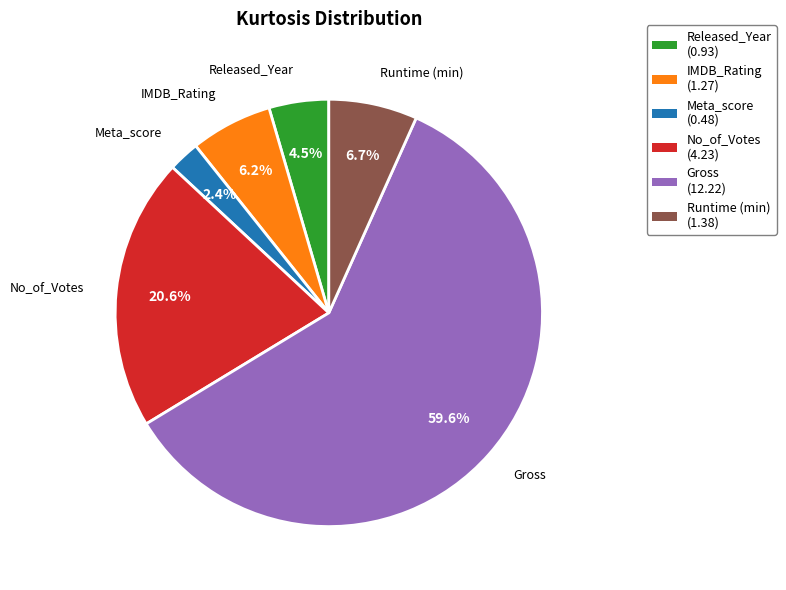

Is Released_Year the majority of the pie?

No